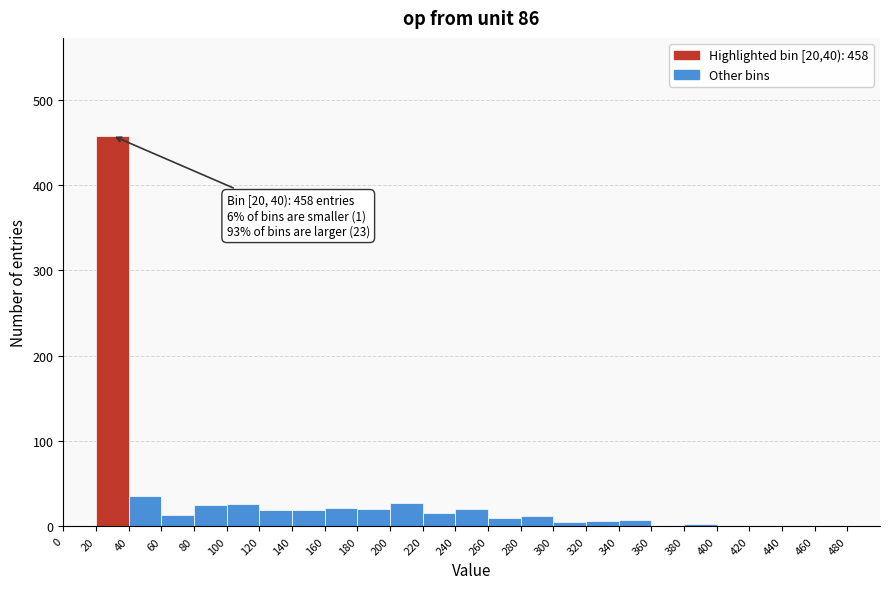

Which range on the x-axis has the tallest bar?

20 to 40